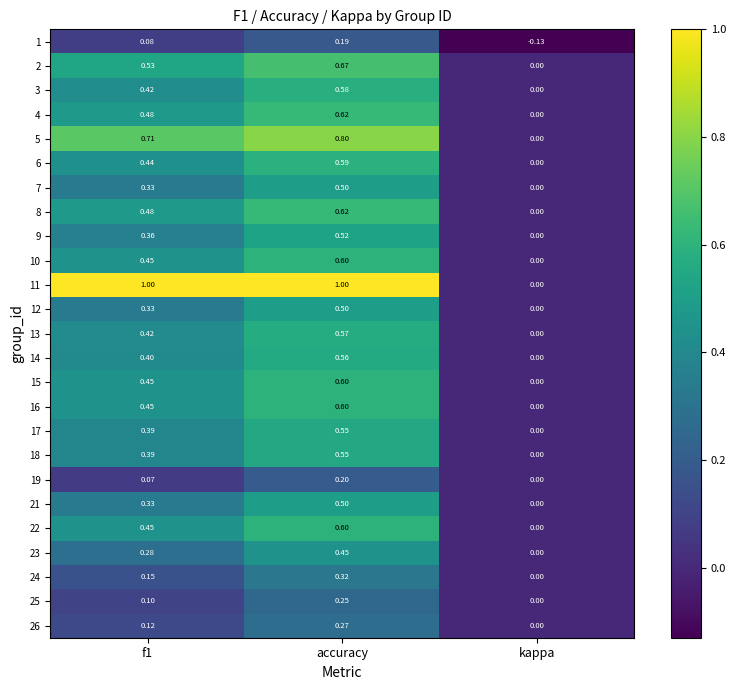

Which category has the lowest value in the 25 series?

kappa